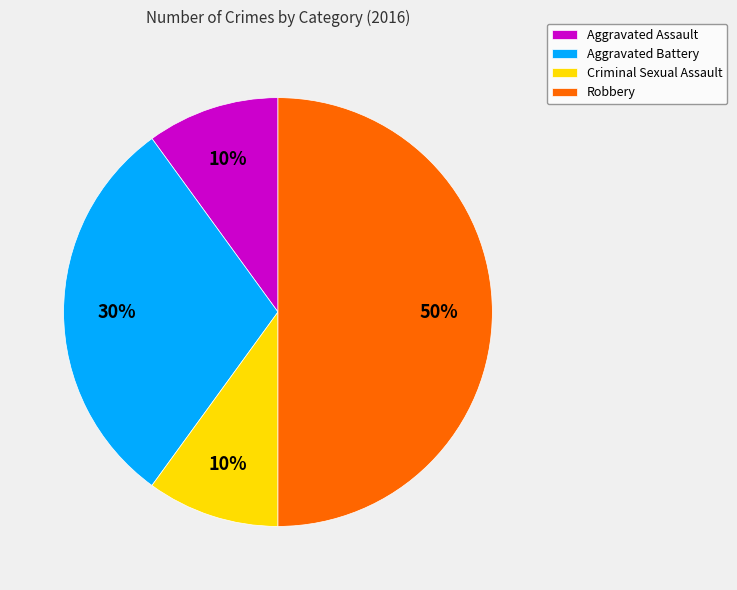

Between Aggravated Assault and Robbery, which is larger?

Robbery